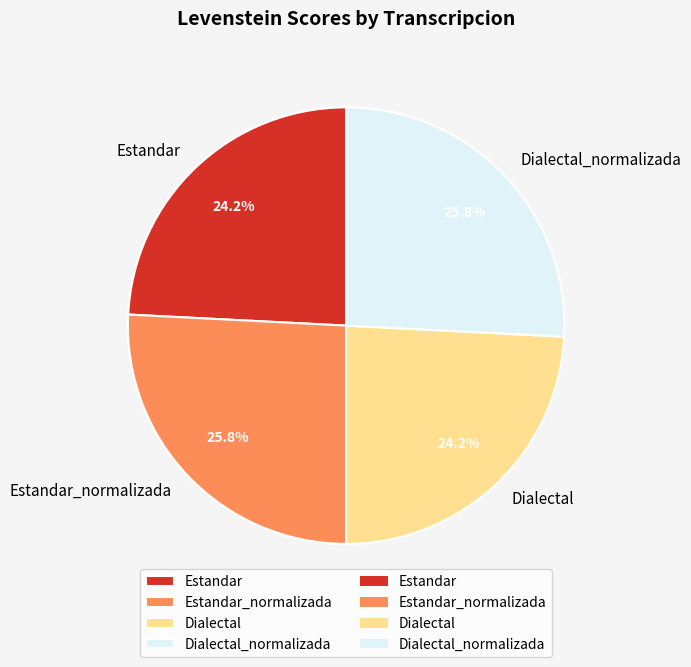

Between Estandar_normalizada and Estandar, which is larger?

Estandar_normalizada